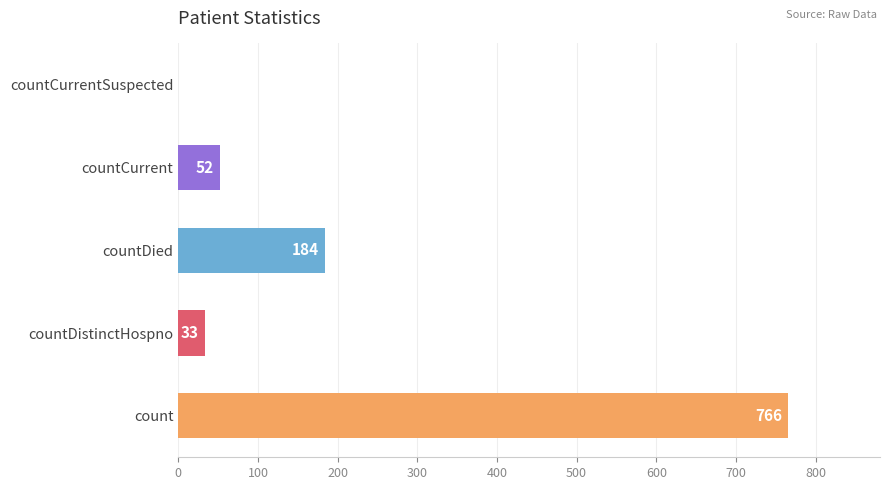

Reading bottom to top, what are all the values shown in this chart?

count=766	countDistinctHospno=33	countDied=184	countCurrent=52	countCurrentSuspected=0